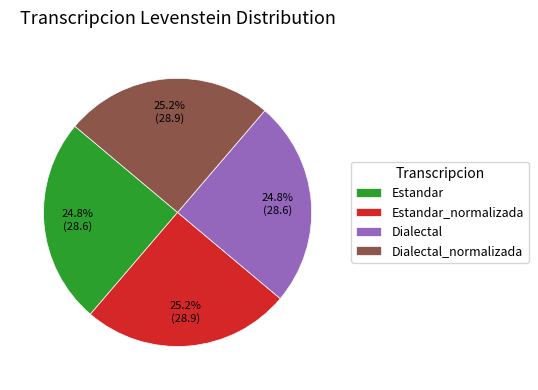

What is the total percentage of Estandar_normalizada and Dialectal?

50.0%